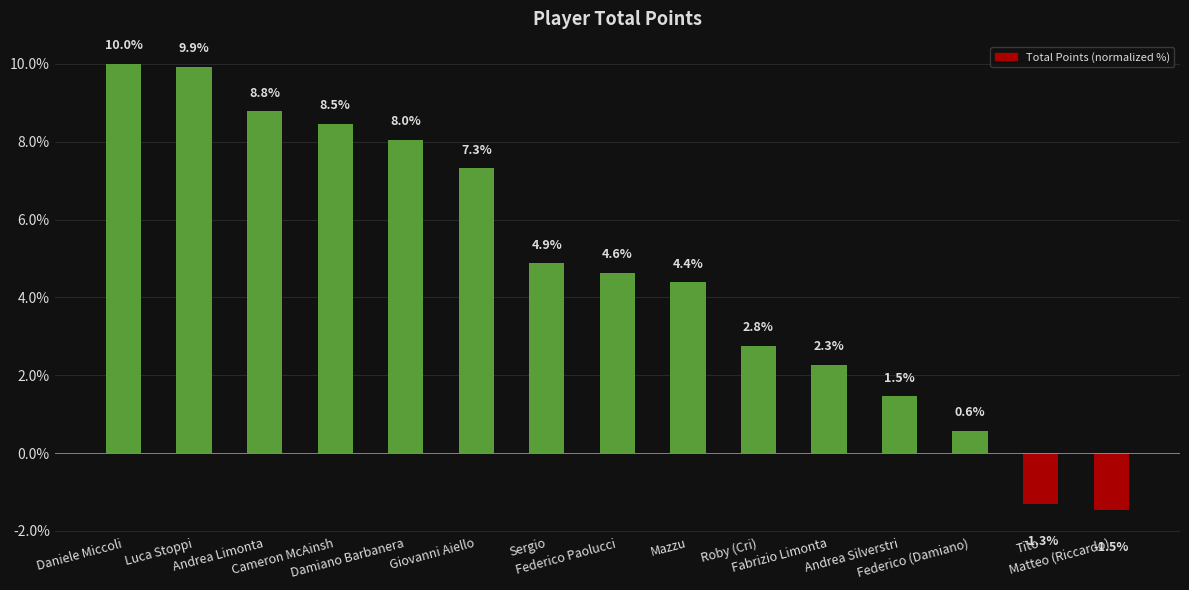

Is it true that the value at Andrea Silverstri is 0.5?

False